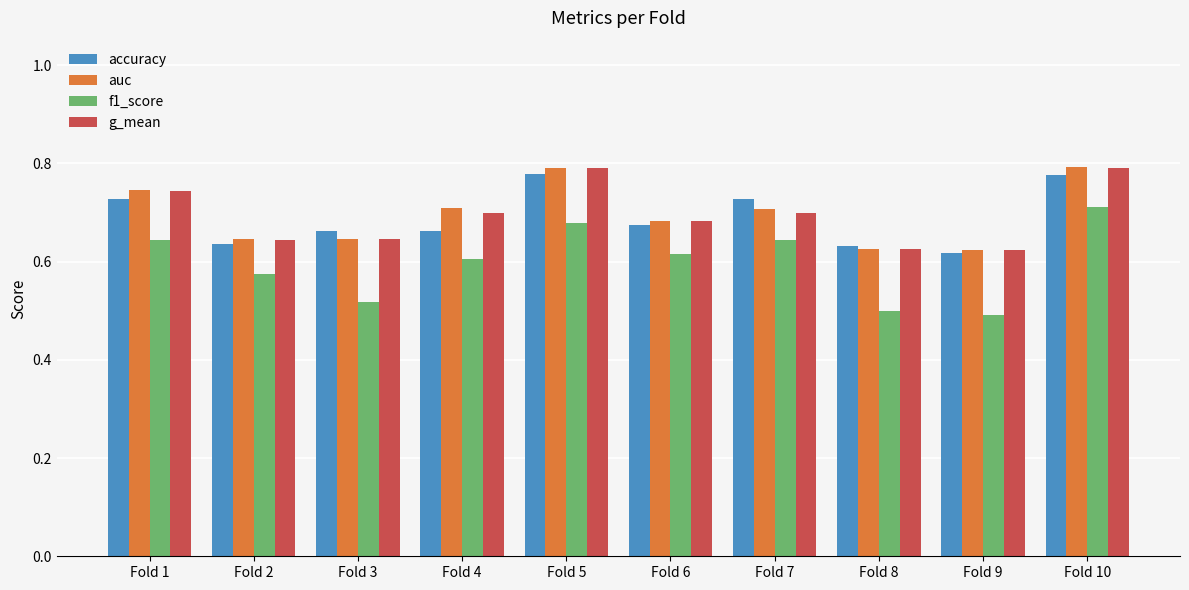

Count the accuracy values in the range 0 to 1.

10